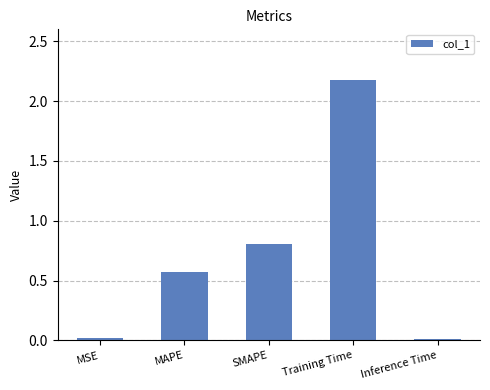

Which has a higher value, Training Time or SMAPE?

Training Time